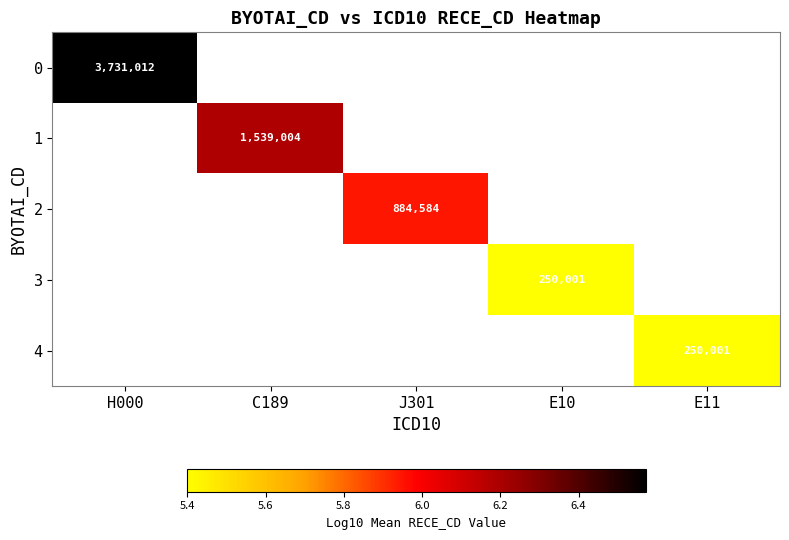

List the series in order of their overall mean, highest first.

0, 1, 2, 3, 4